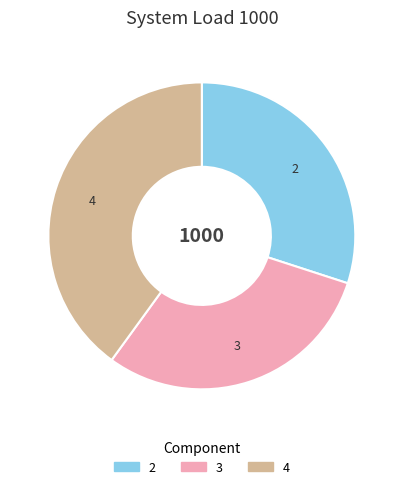

Which has a higher value, 4 or 3?

4